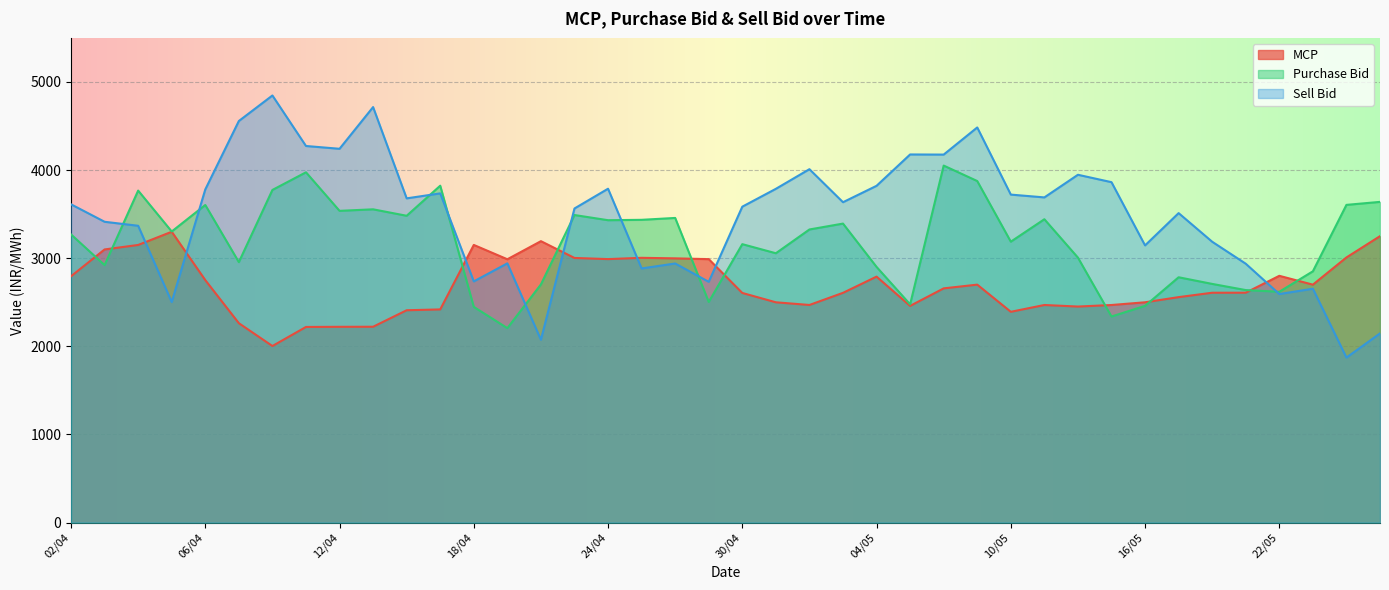

How many values in the MCP series are below 2657?

20